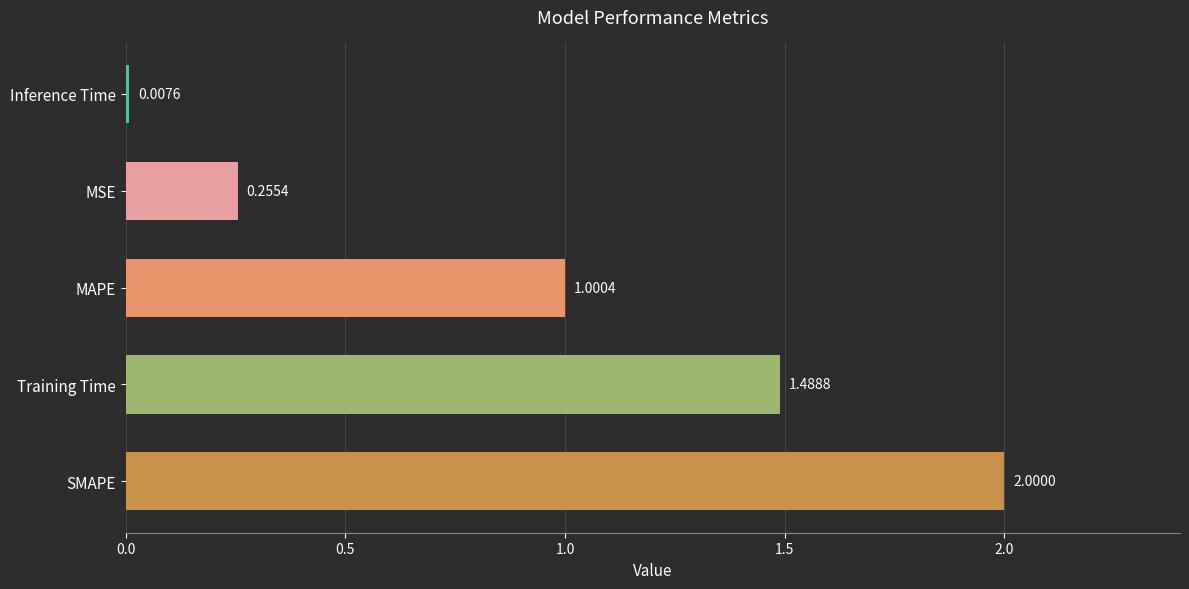

How many series are shown in this chart?

1